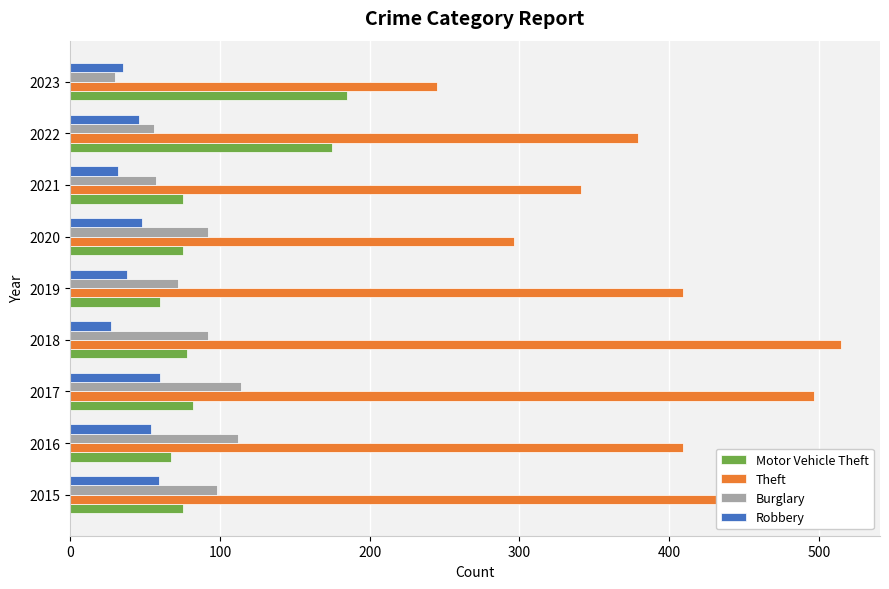

How many bars are there in total?

36